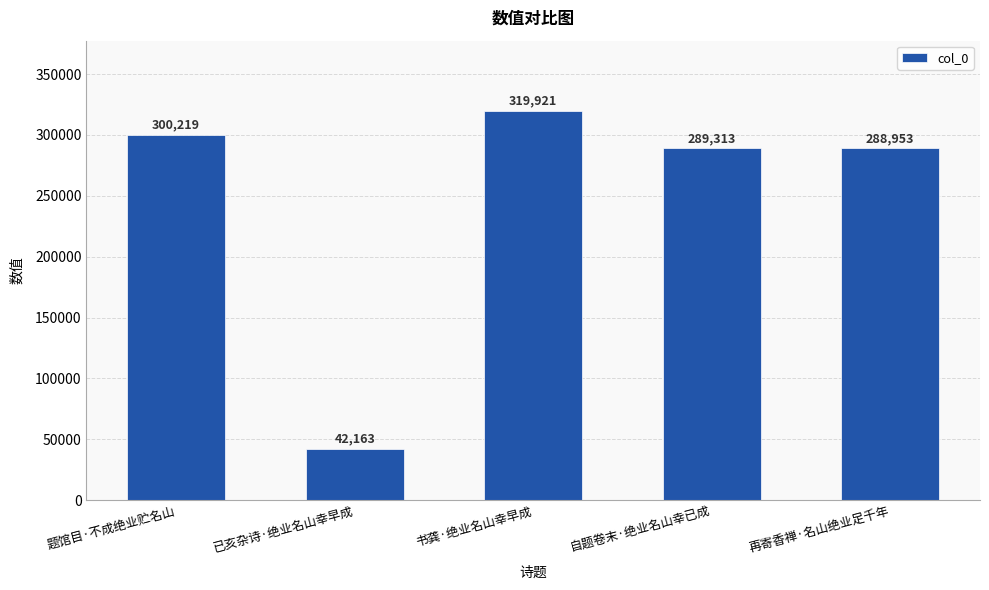

What position from the left is 已亥杂诗·绝业名山幸早成?

2